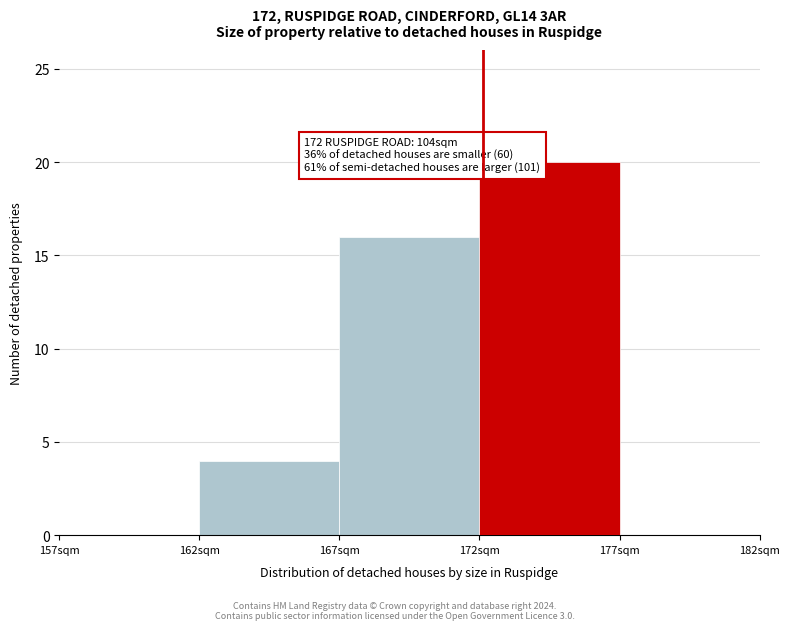

Which range on the x-axis has the tallest bar?

172 to 177